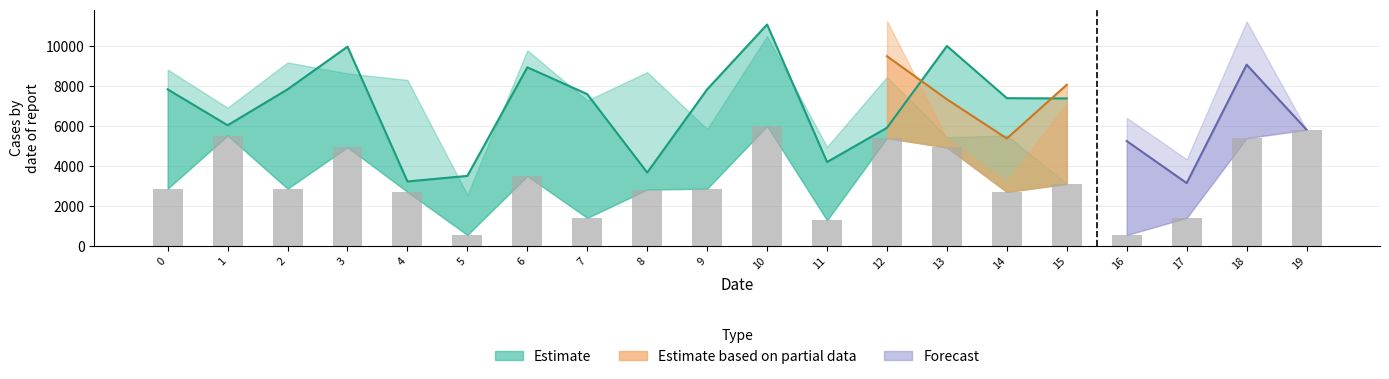

Reading left to right, list all the values displayed in this chart.

0=2867	1=5529	2=2867	3=4943	4=2709	5=548	6=3502	7=1405	8=2825	9=2867	10=6005	11=1284	12=5403	13=4933	14=2709	15=3111	16=548	17=1405	18=5399	19=5818